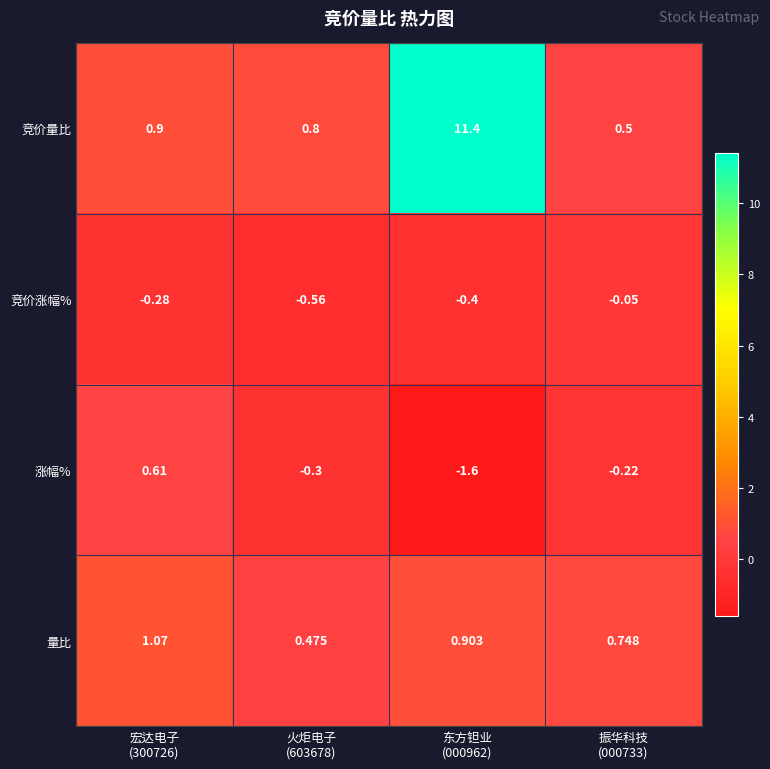

At which category is the sum across all series the highest?

东方钽业
(000962)